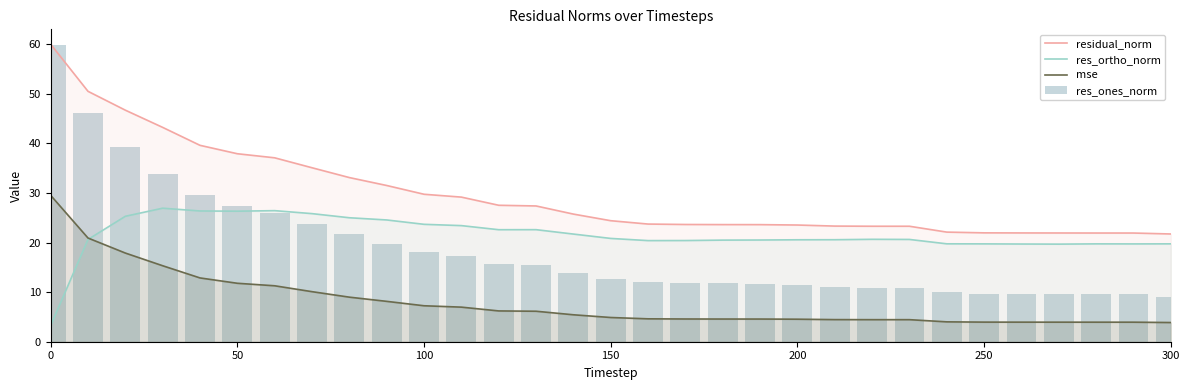

True or false: residual_norm and res_ortho_norm cross at least once.

False